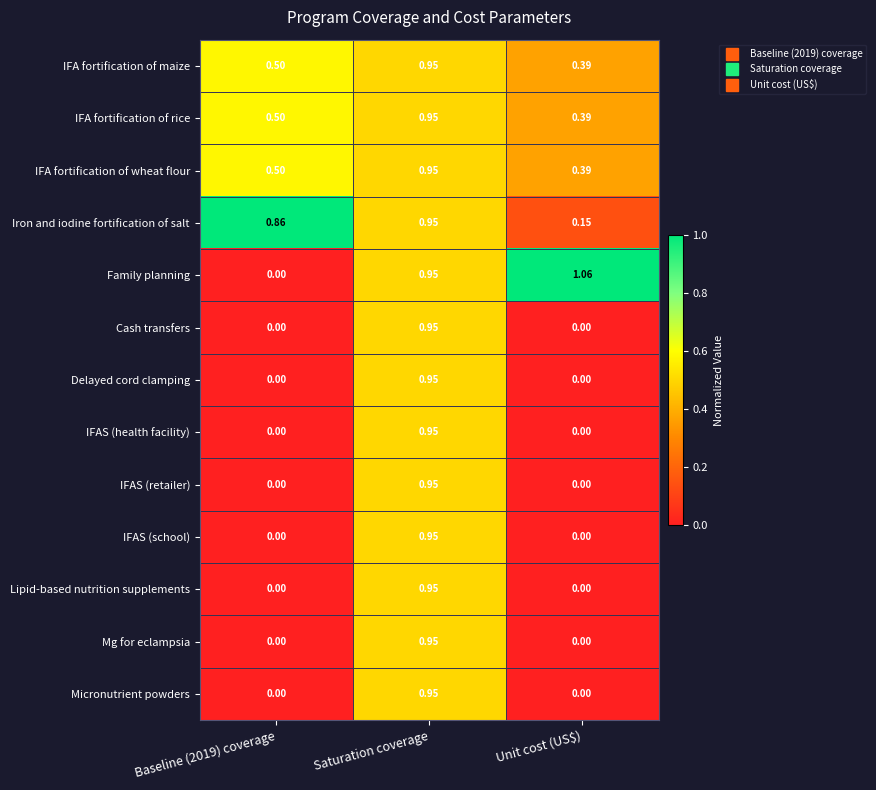

How many categories are shown in the chart?

3